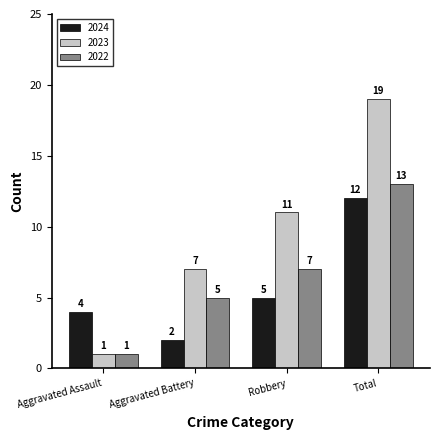

True or false: 2022 has a value of 13 at Total.

True